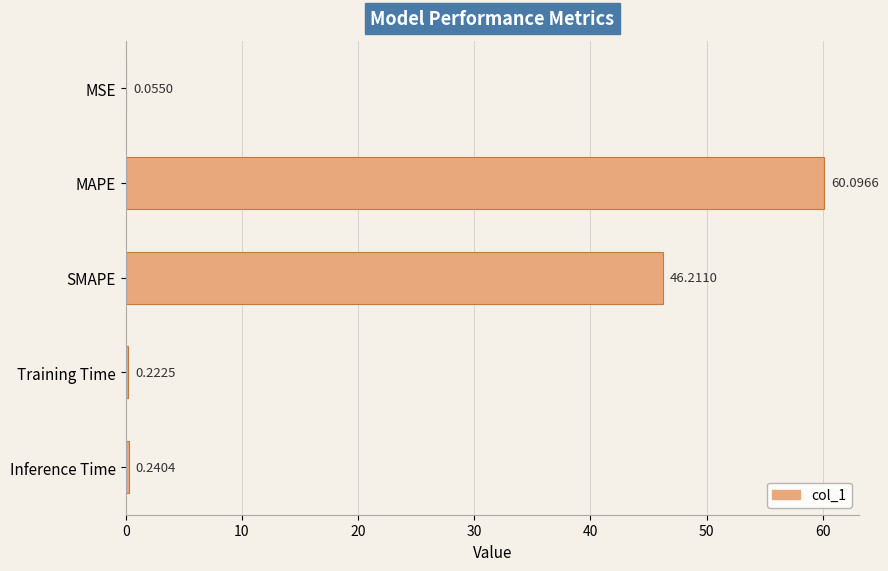

Which label corresponds to the largest value in the chart?

MAPE